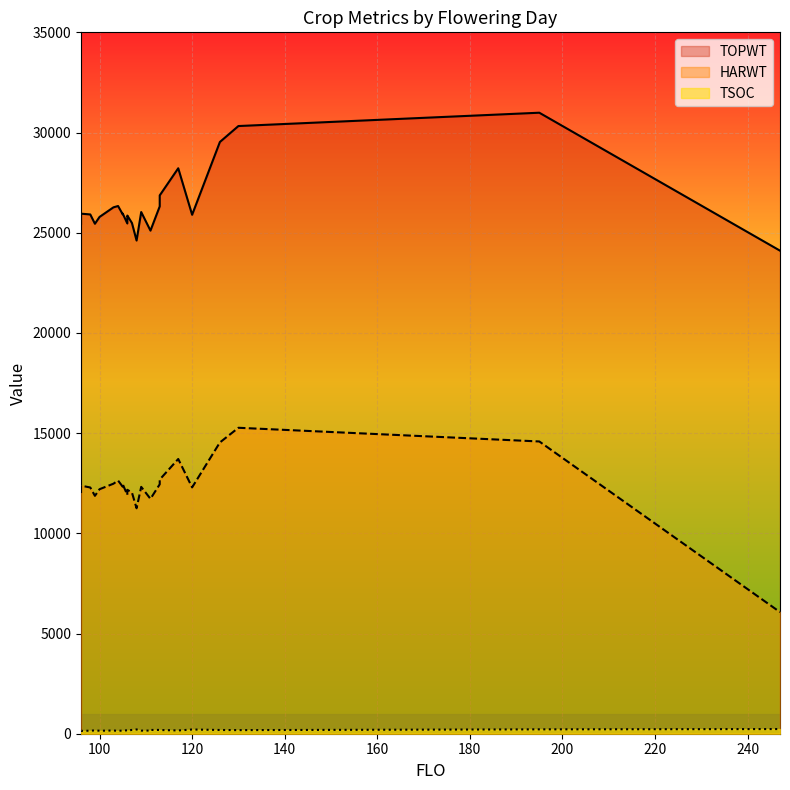

Between 106 and 126, which series saw the biggest shift?

TOPWT